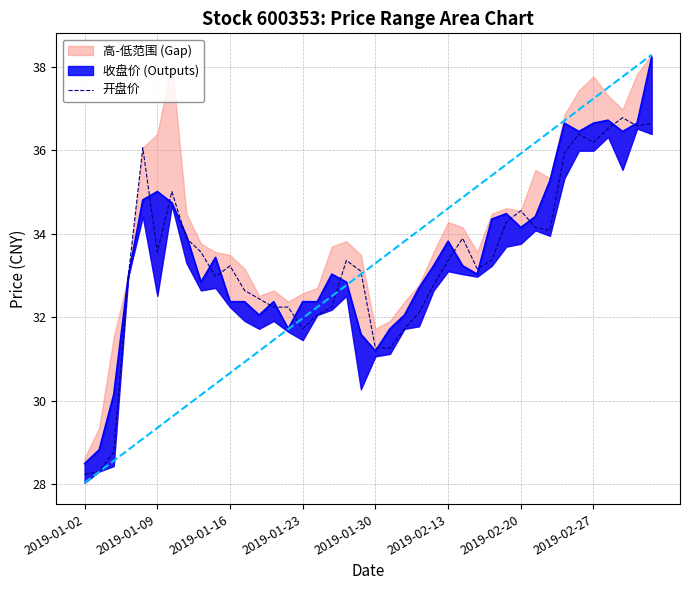

What is the lowest value of the 开盘价 series?

28.2